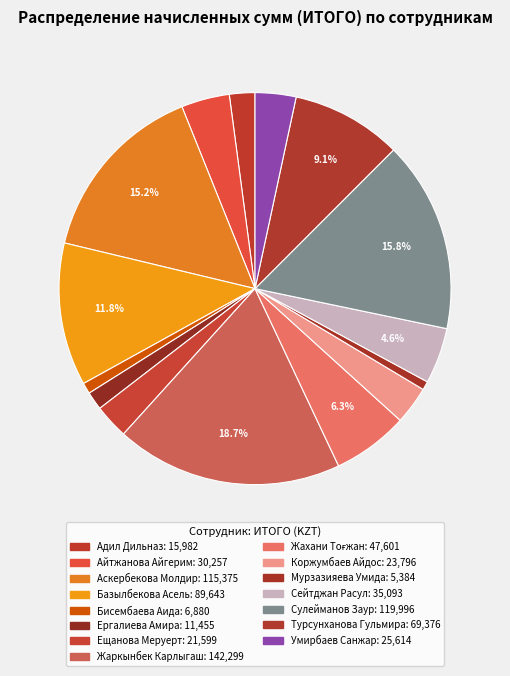

Rank the categories by value from highest to lowest.

Жаркынбек Карлыгаш, Сулейманов Заур, Аскербекова Молдир, Базылбекова Асель, Турсунханова Гульмира, Жахани Тоғжан, Сейтджан Расул, Айтжанова Айгерим, Умирбаев Санжар, Коржумбаев Айдос, Ещанова Меруерт, Адил Дильназ, Ергалиева Амира, Бисембаева Аида, Мурзазияева Умида